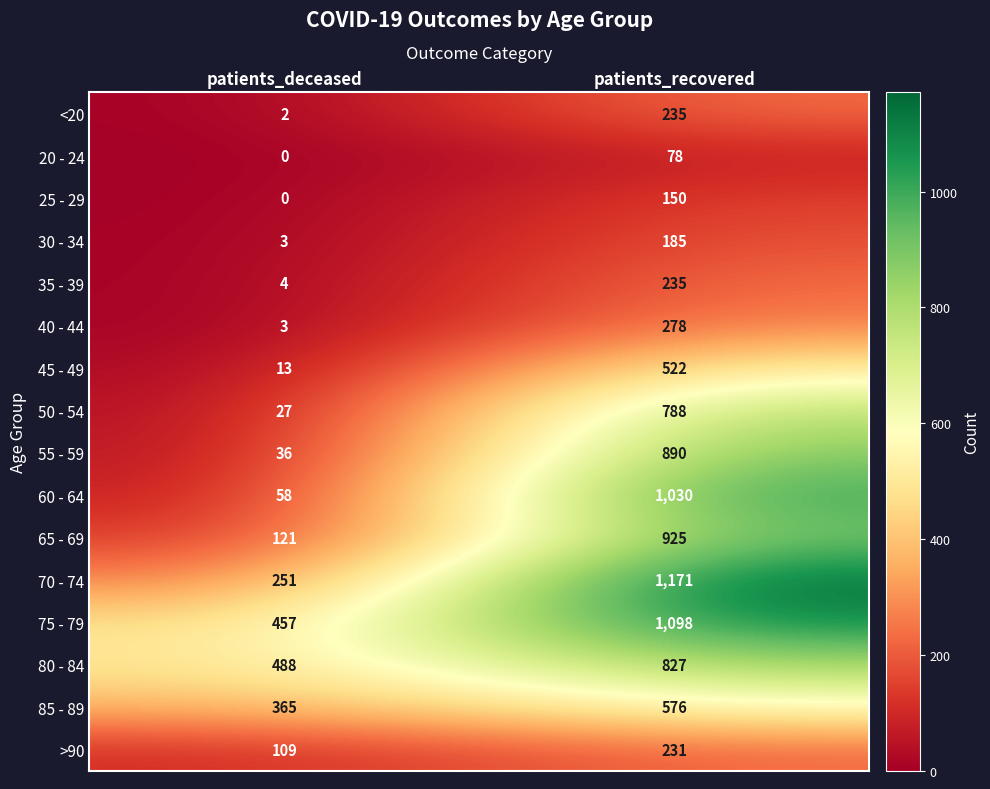

How many data points does each series have?

2